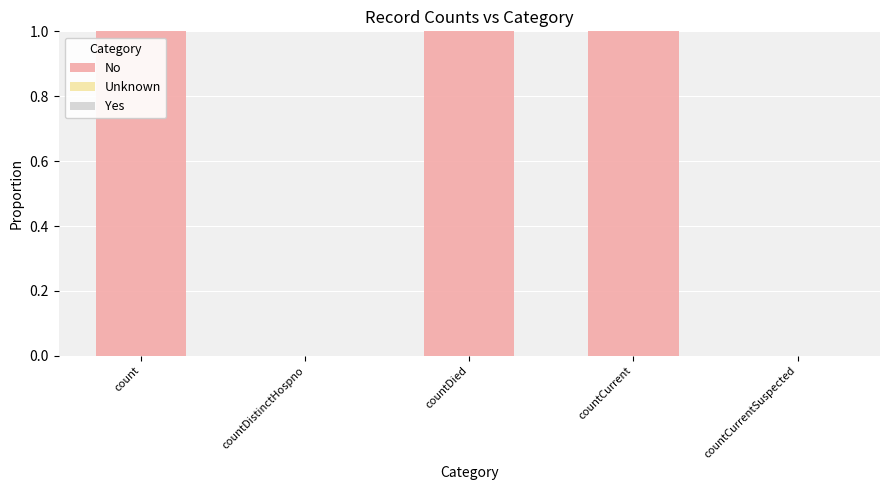

Which has a higher value, count or countCurrentSuspected?

count